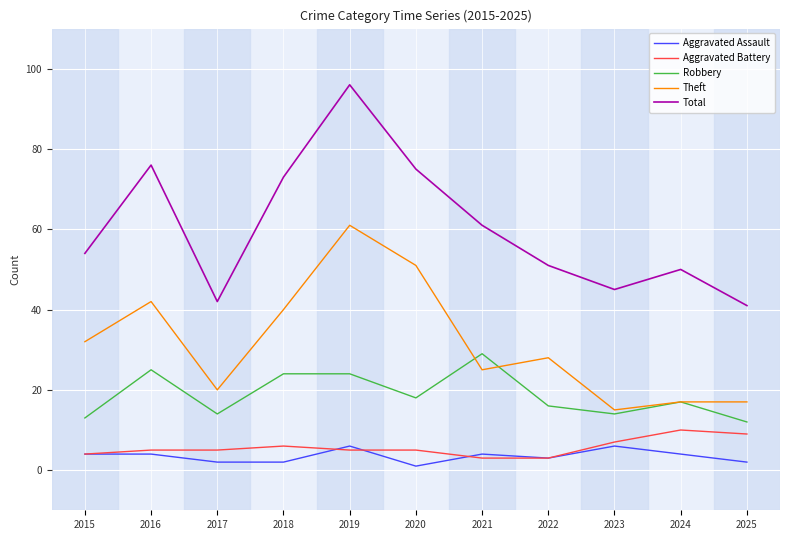

Does the chart display data point markers on the line(s)?

No